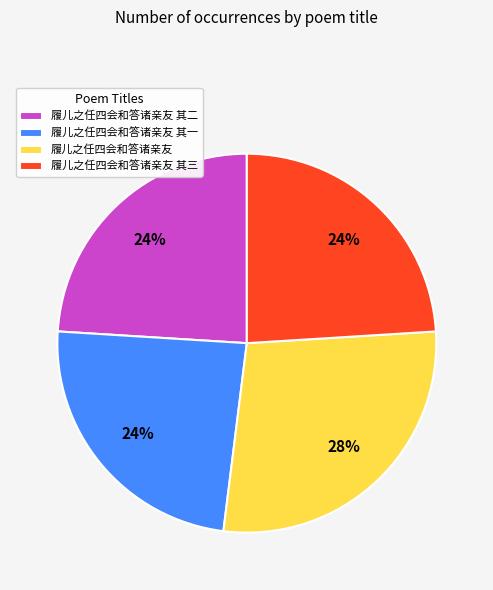

To the nearest percent, what is the combined percentage of 履儿之任四会和答诸亲友 其一 and 履儿之任四会和答诸亲友 其二?

48%